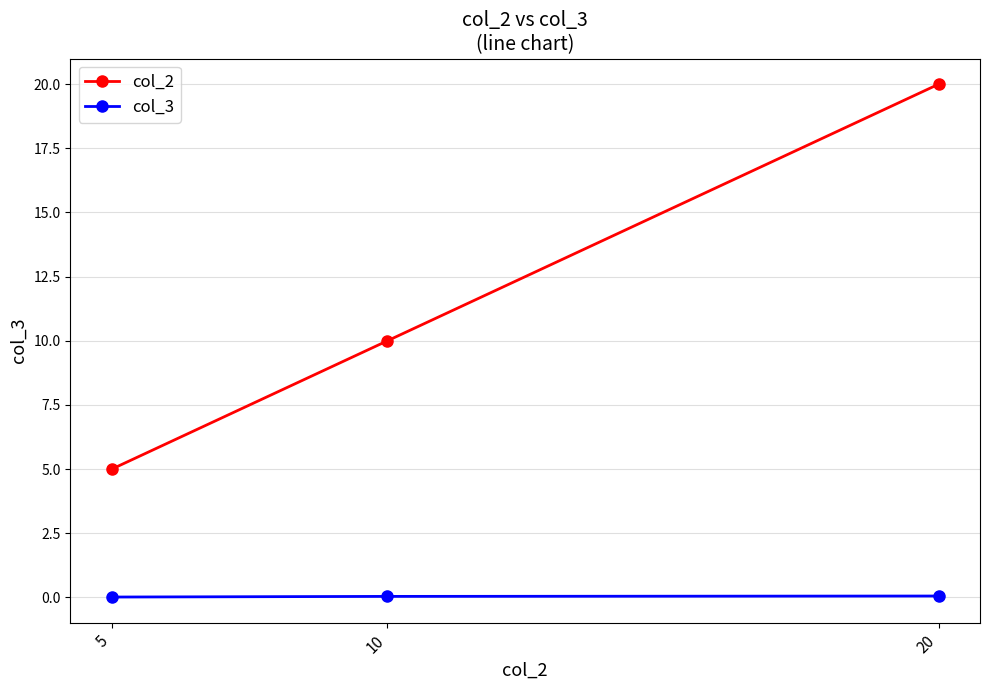

Is this an area chart (filled region under the line)?

No